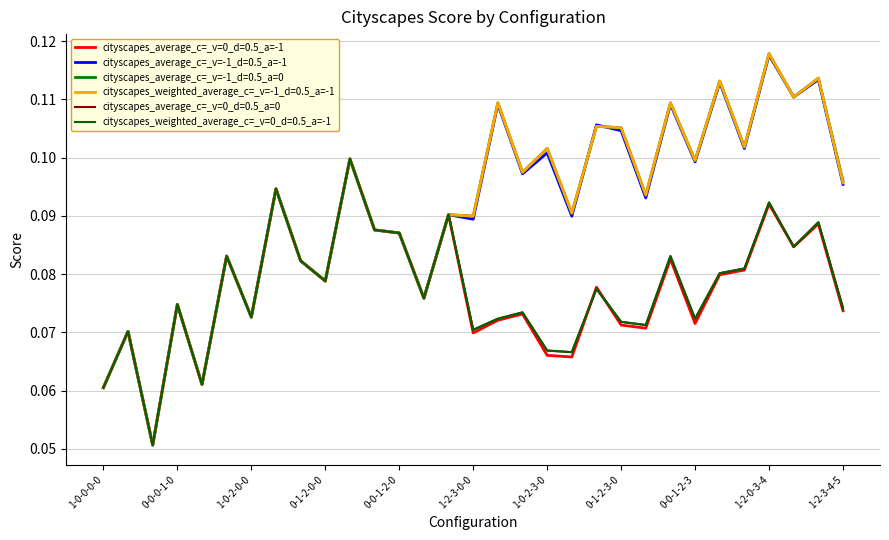

Where is cityscapes_average_c=_v=-1_d=0.5_a=-1 nearest to the value 0?

0-0-1-0-0